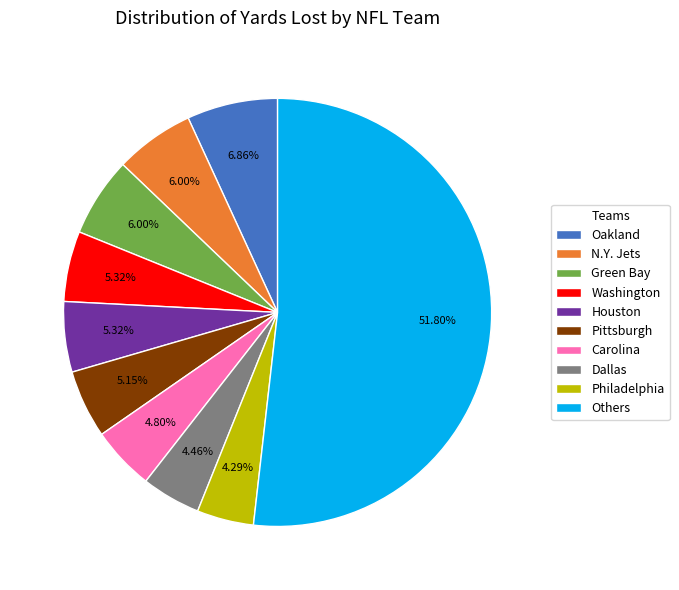

Which slice is the largest?

Others